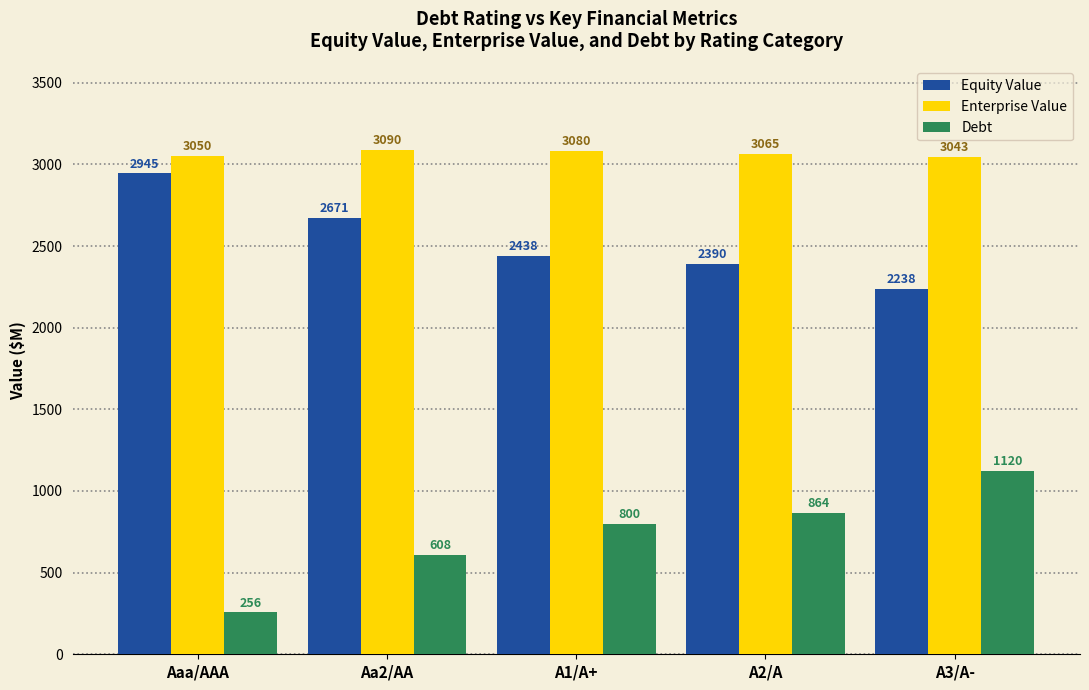

How many bars are there in total?

15